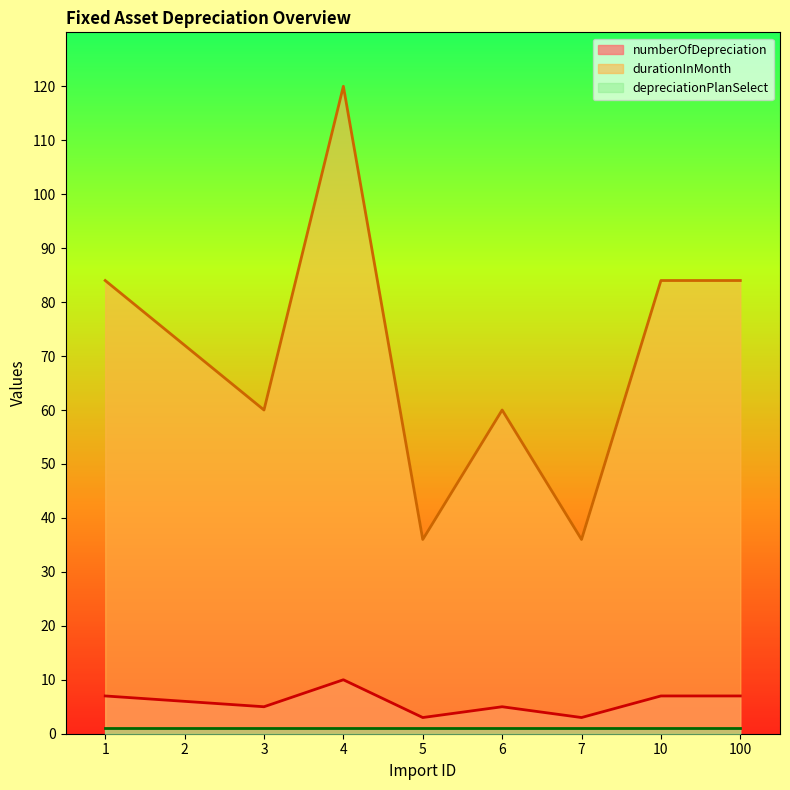

Which series has the largest range (max minus min)?

durationInMonth